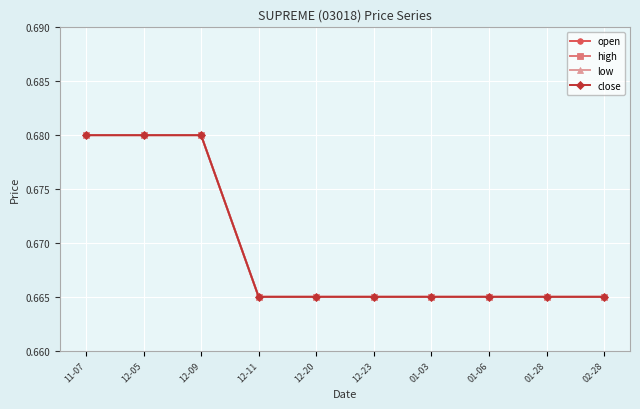

What is the average value of the high series?

0.7